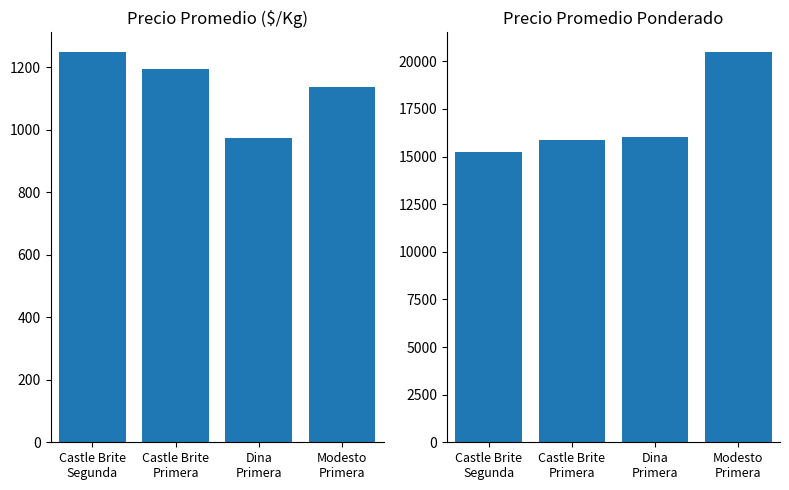

What is the minimum value shown in the chart?

975